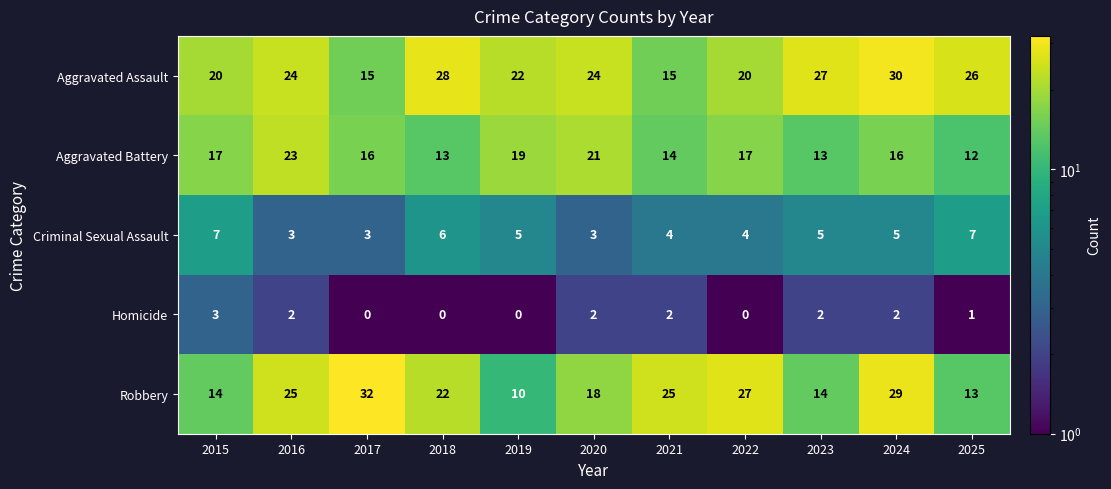

What is the average value of the Robbery series?

21